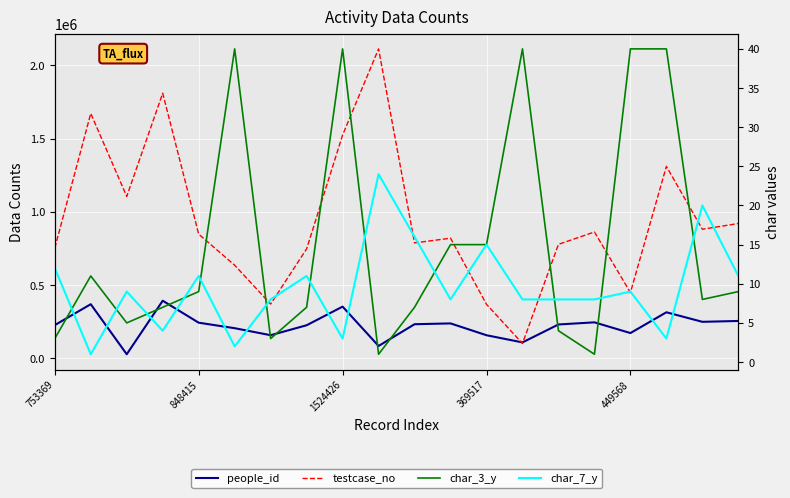

What is the total value across all series at 9?

2197996